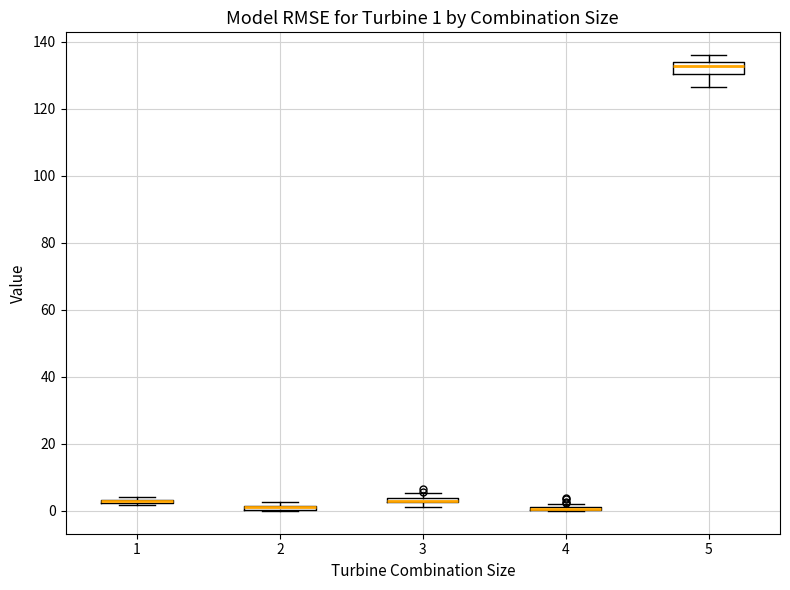

Which box is the tallest, from its lower edge to its upper edge?

5